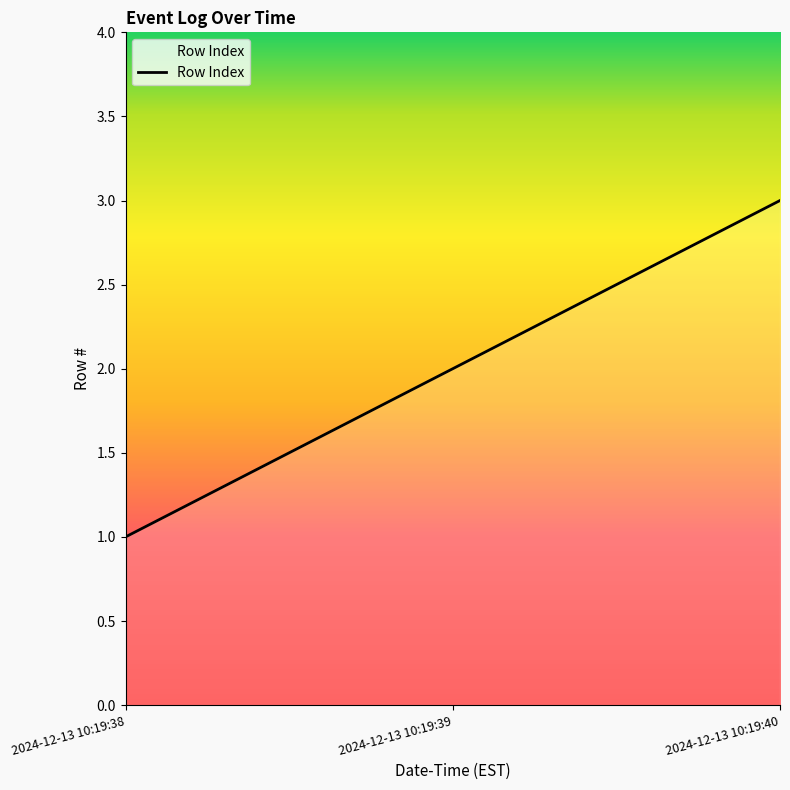

List the labels in order of value, largest first.

2024-12-13 10:19:40, 2024-12-13 10:19:39, 2024-12-13 10:19:38